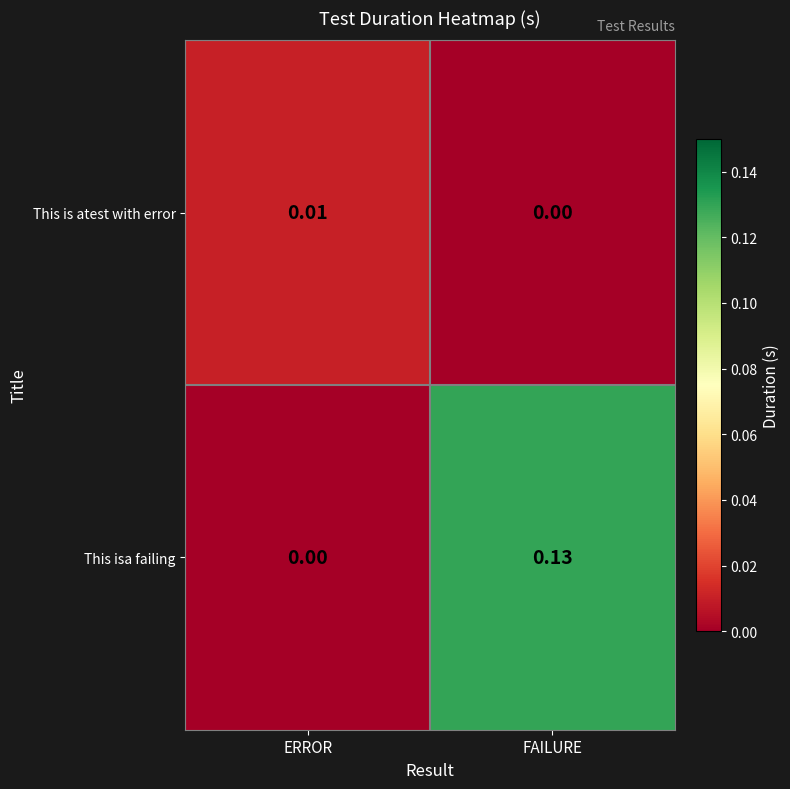

Which series changed the most between ERROR and FAILURE?

This isa failing